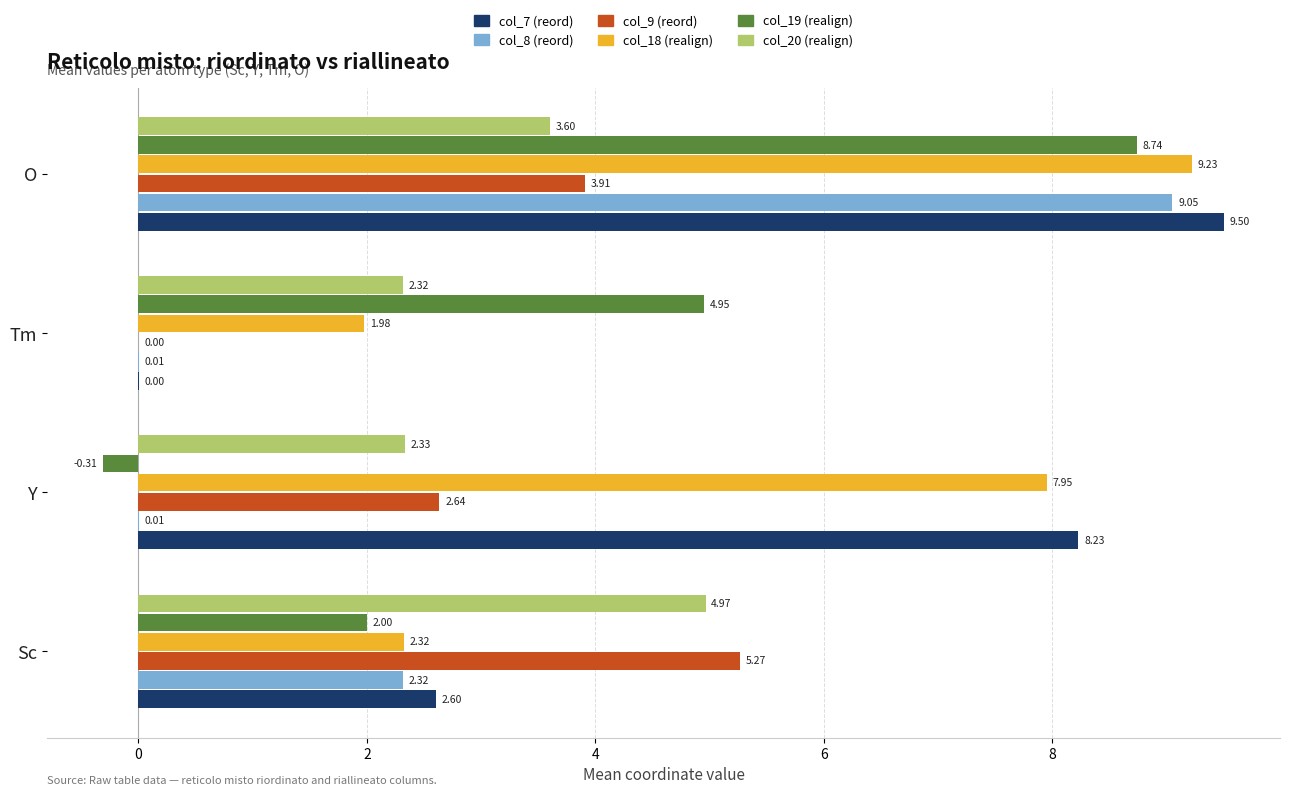

Between Sc and Tm, which series saw the biggest shift?

col_9 (reord)